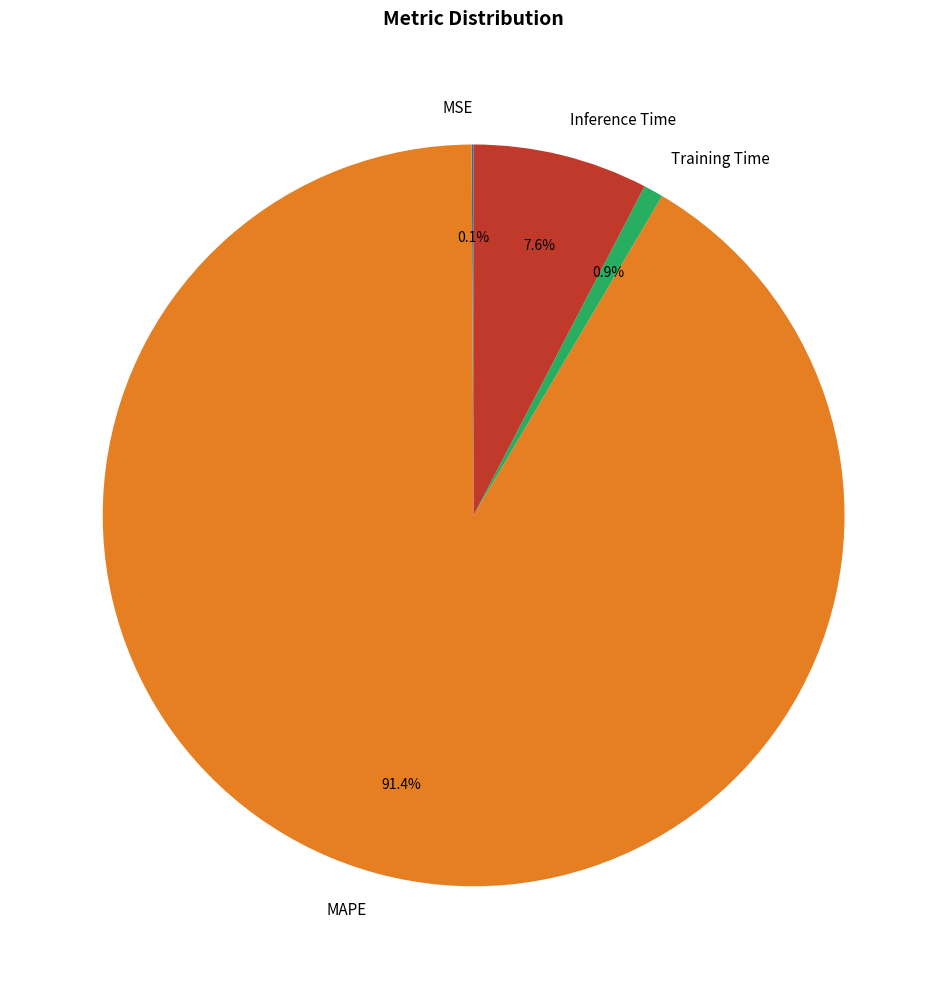

What is the largest slice in the pie chart?

MAPE